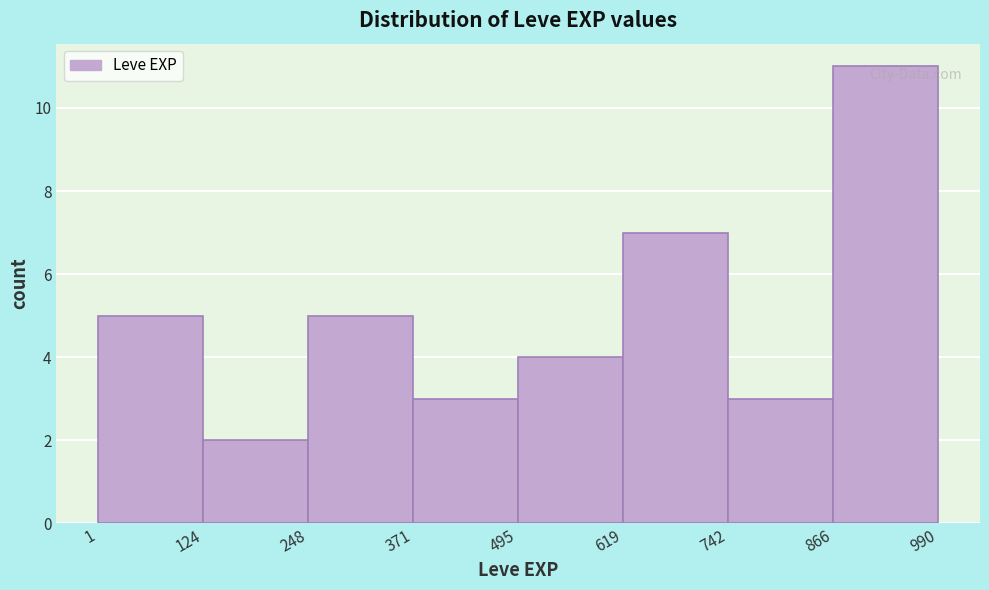

Reading left to right, transcribe this chart: for each bar, give the range it covers on the x-axis and its height. The values are not printed on the chart, so give them approximately, as read against the axis.

1 to 124: 5
124 to 248: 2
248 to 371: 5
371 to 495: 3
495 to 619: 4
619 to 742: 7
742 to 866: 3
866 to 990: 11